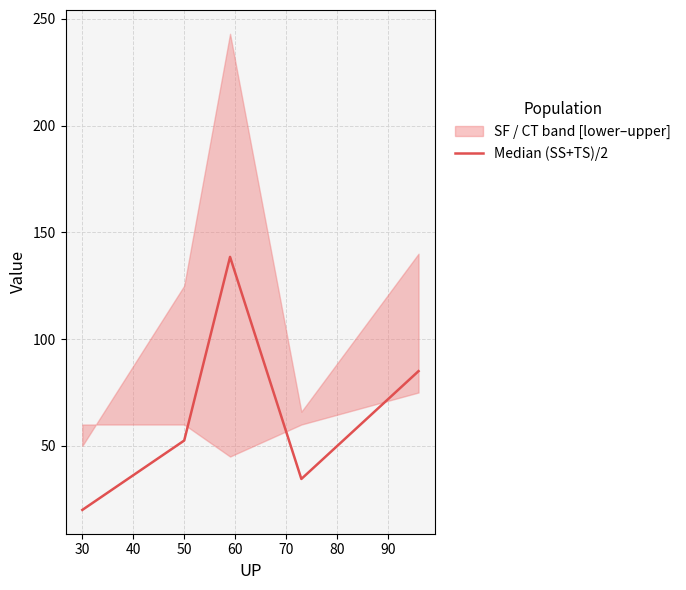

True or false: Median (SS+TS)/2 has a value of 83.0 at 50.

False